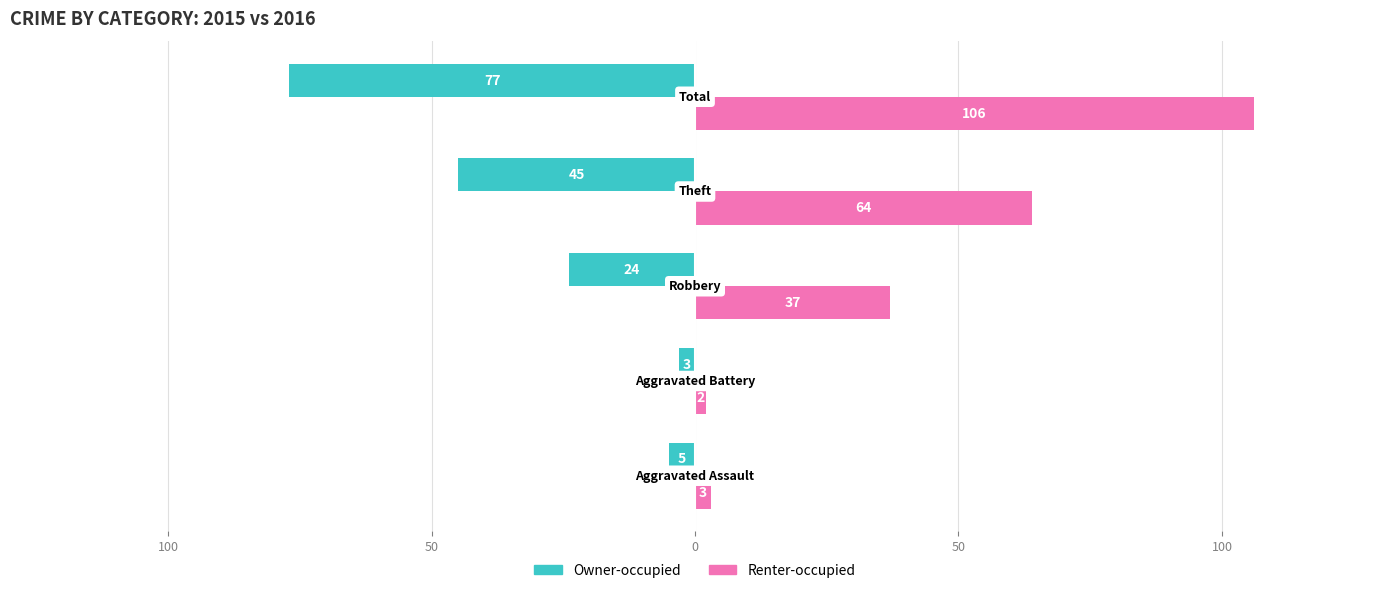

What are all the series names shown in the legend?

Owner-occupied, Renter-occupied